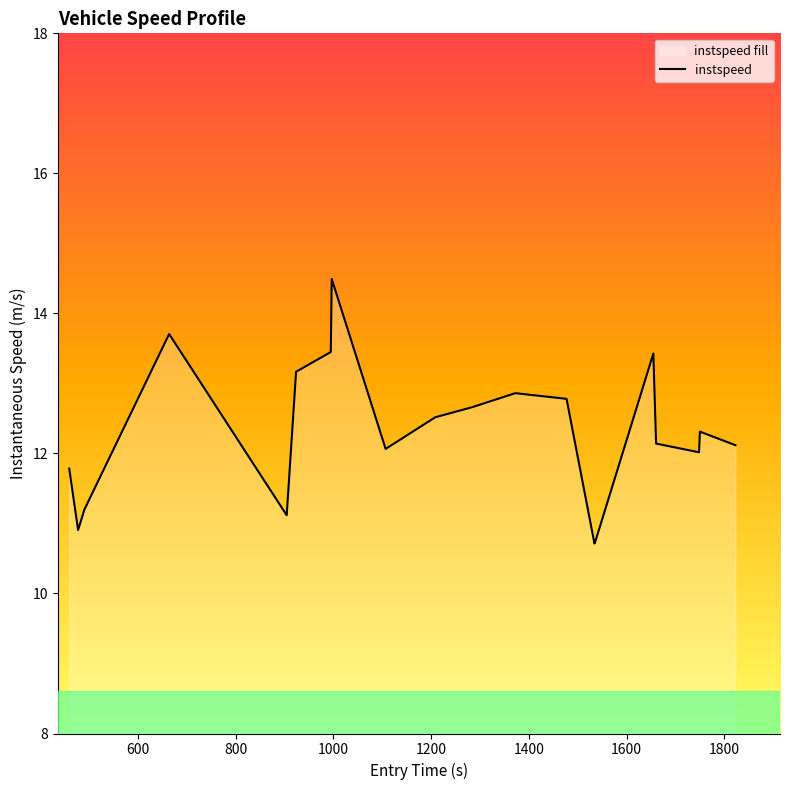

Does the chart have visible grid lines?

No